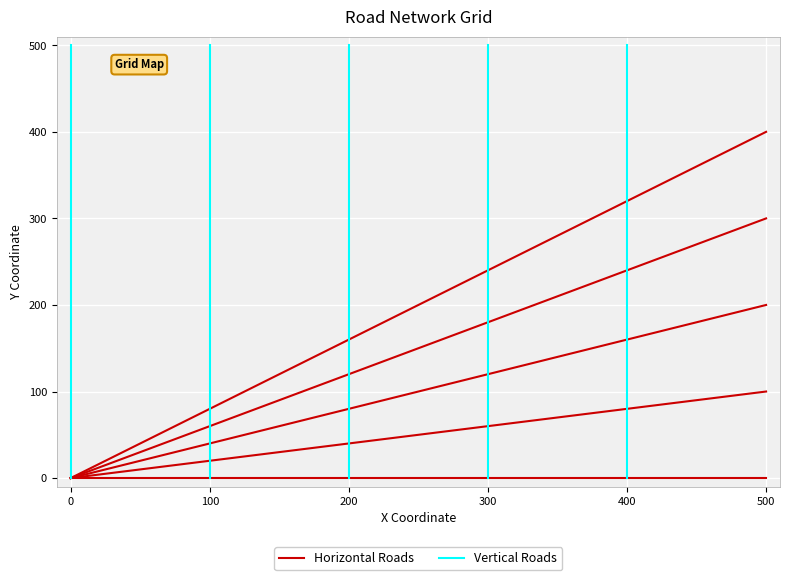

What is the average value of the Vertical Road0 series?

250